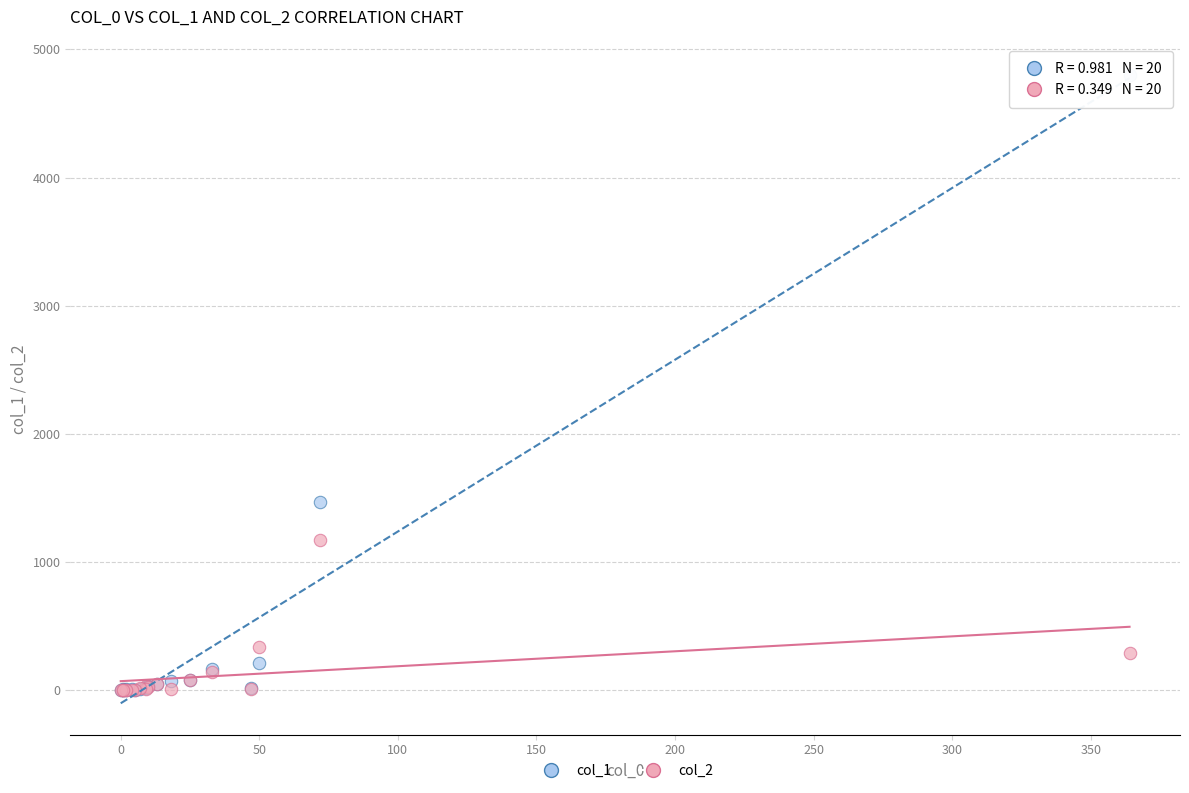

Across all series, what Y value is closest to 2399?

1473